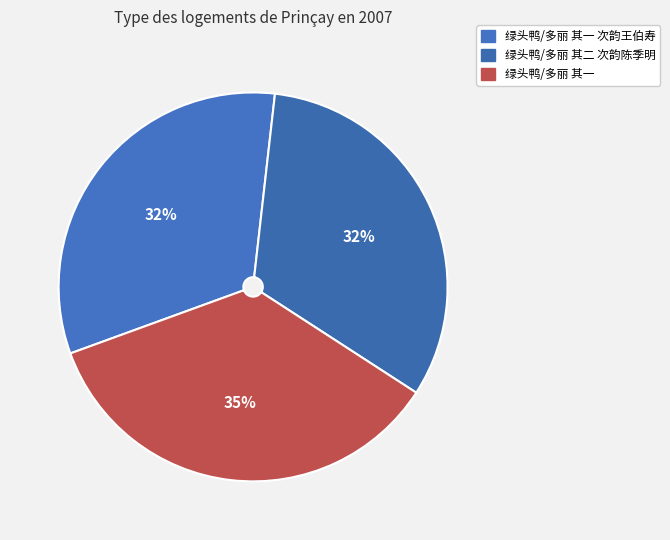

To the nearest percent, what percentage of the pie is 绿头鸭/多丽 其一?

35%